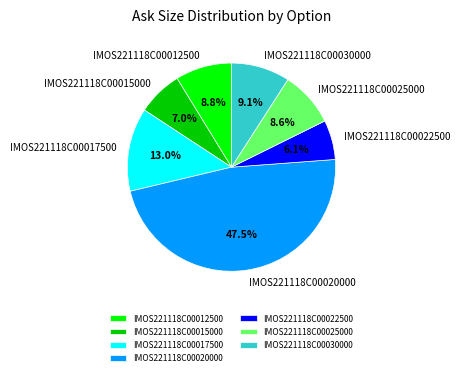

Between IMOS221118C00022500 and IMOS221118C00025000, which is larger?

IMOS221118C00025000